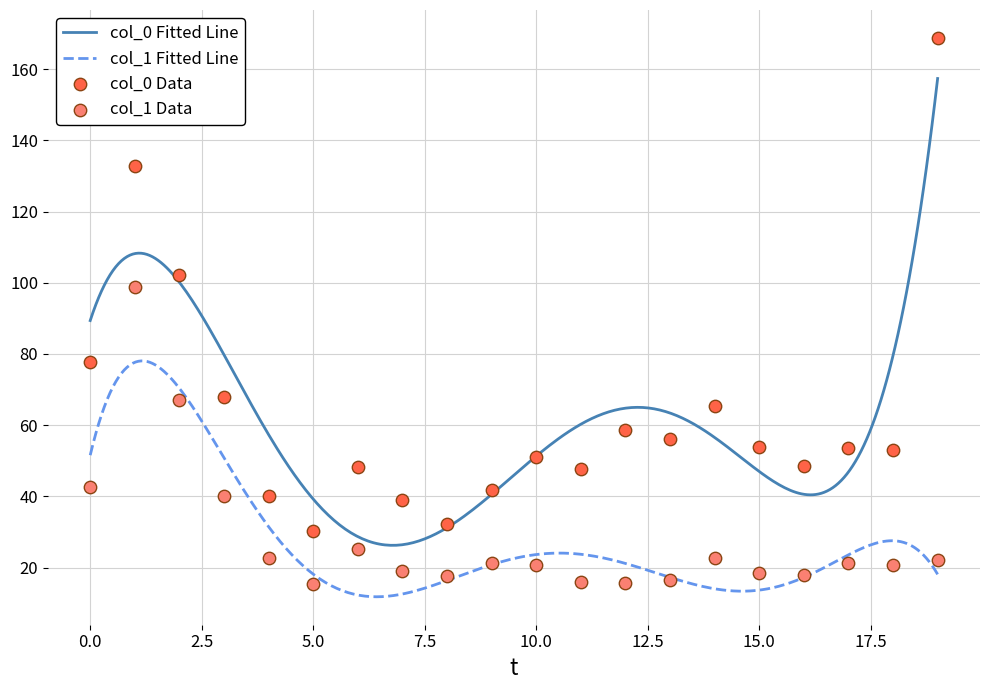

Which series has the largest total across all categories?

col_0